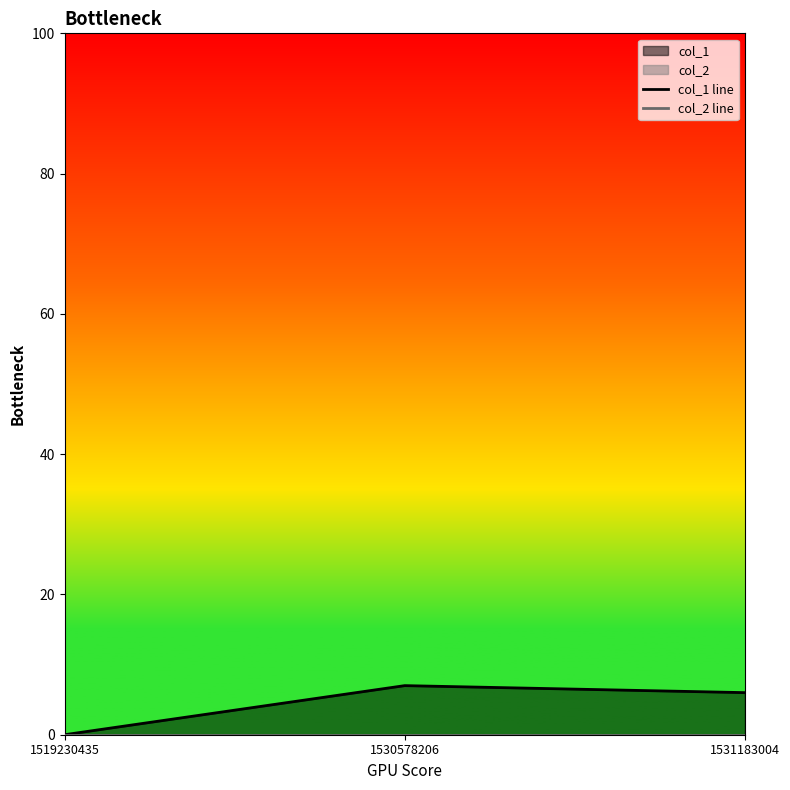

Reading left to right, list all the values displayed in this chart.

col_1 line: 0	7	6
col_2 line: 0	0	0